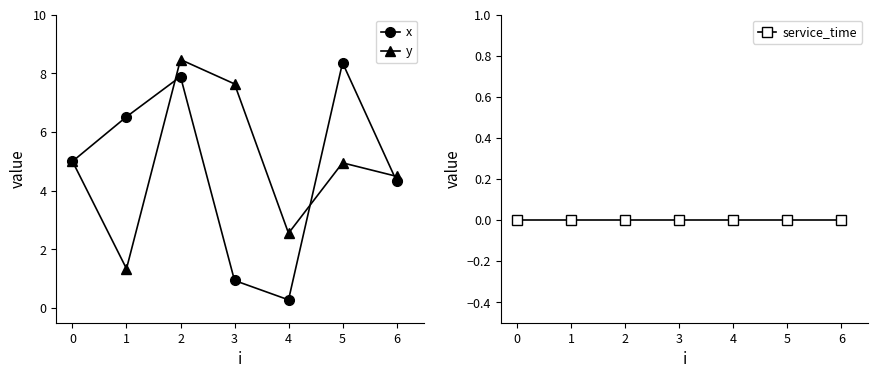

Is this an area chart (filled region under the line)?

No